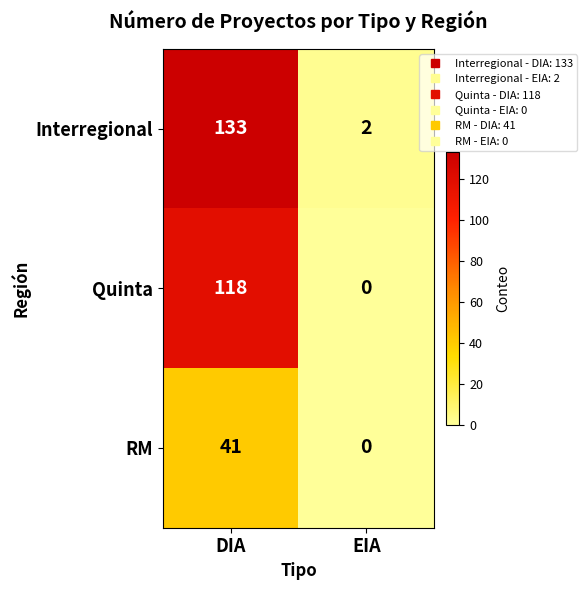

Which series has the largest total across all categories?

Interregional